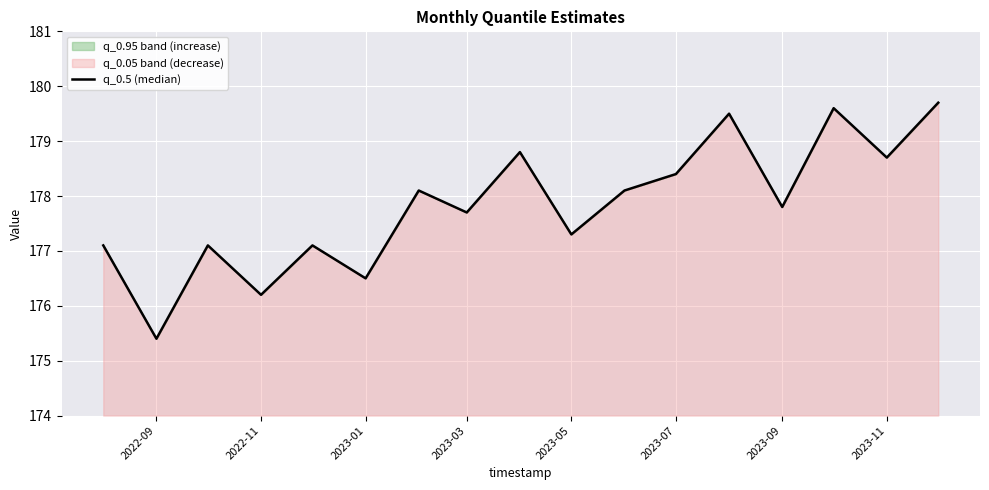

True or false: the data shows 177.8 at 2023-09.

True